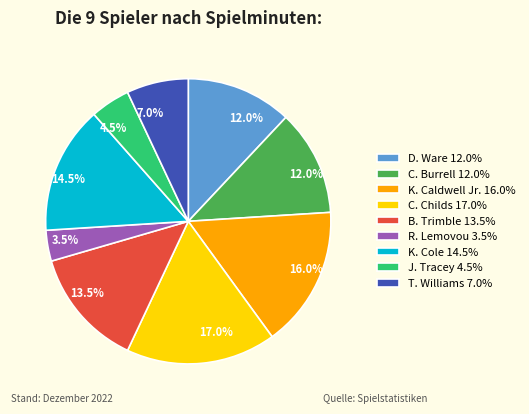

What is the ratio of the value at R. Lemovou 3.5% to the value at B. Trimble 13.5%?

0.3